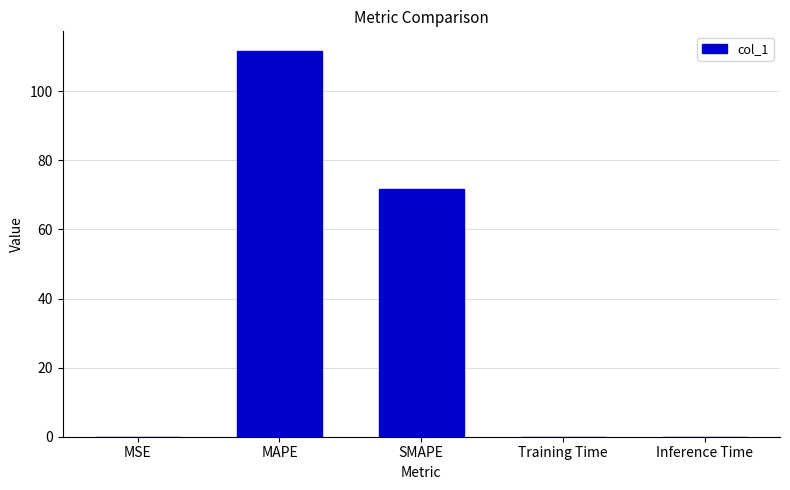

True or false: the data shows 0.0 at Inference Time.

True